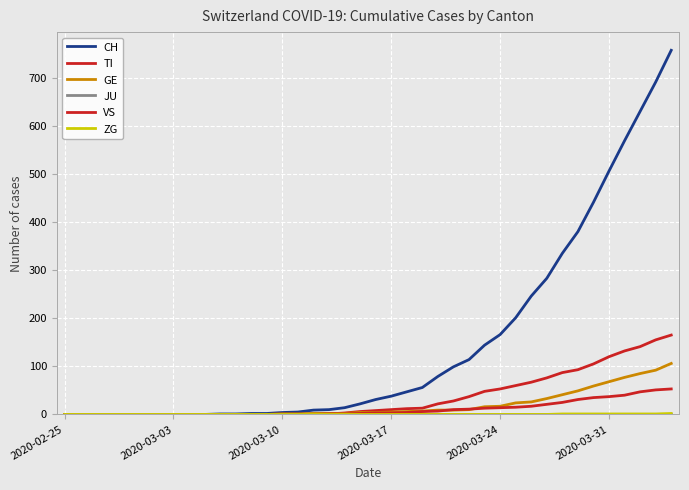

How many lines are shown in the chart?

6